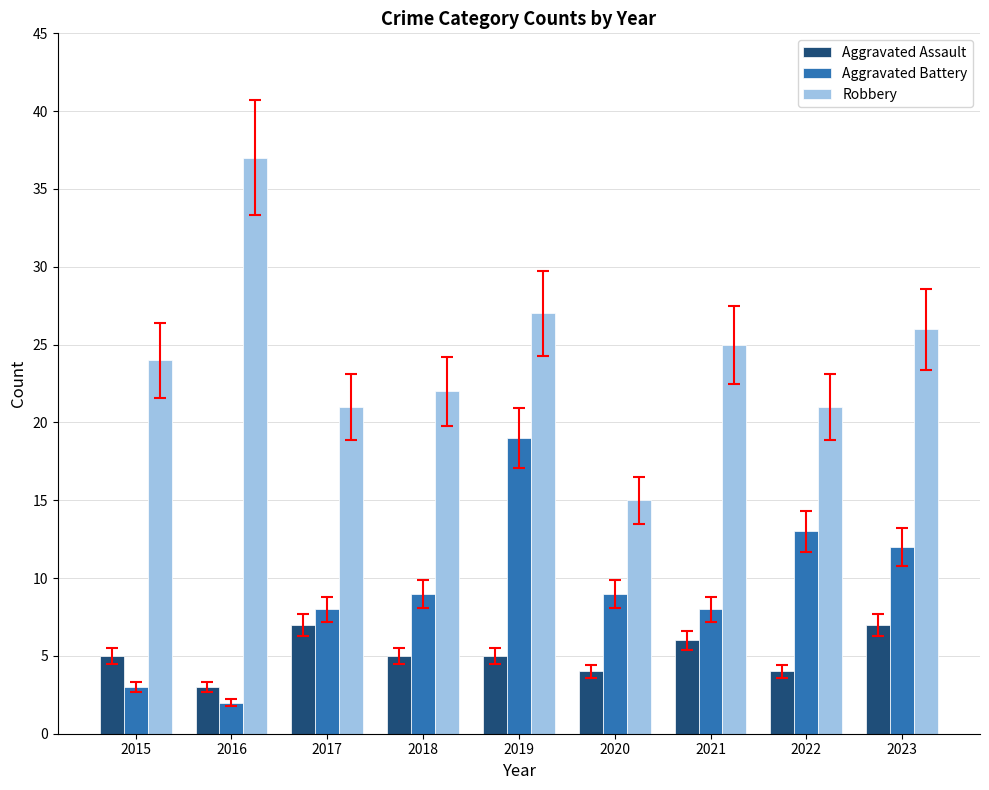

List the series in order of their overall mean, highest first.

Robbery, Aggravated Battery, Aggravated Assault